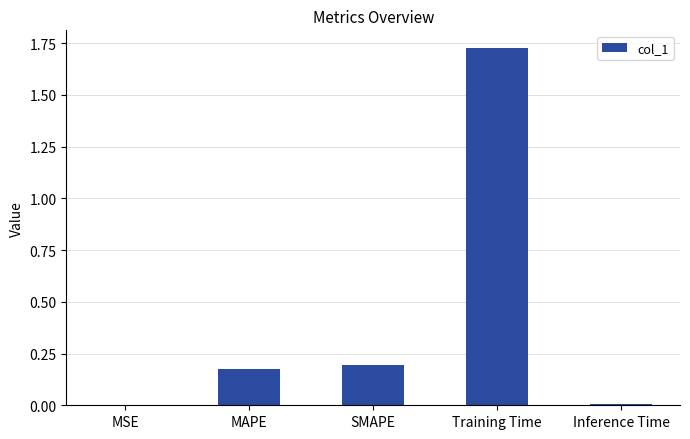

Which has a higher value, SMAPE or Training Time?

Training Time